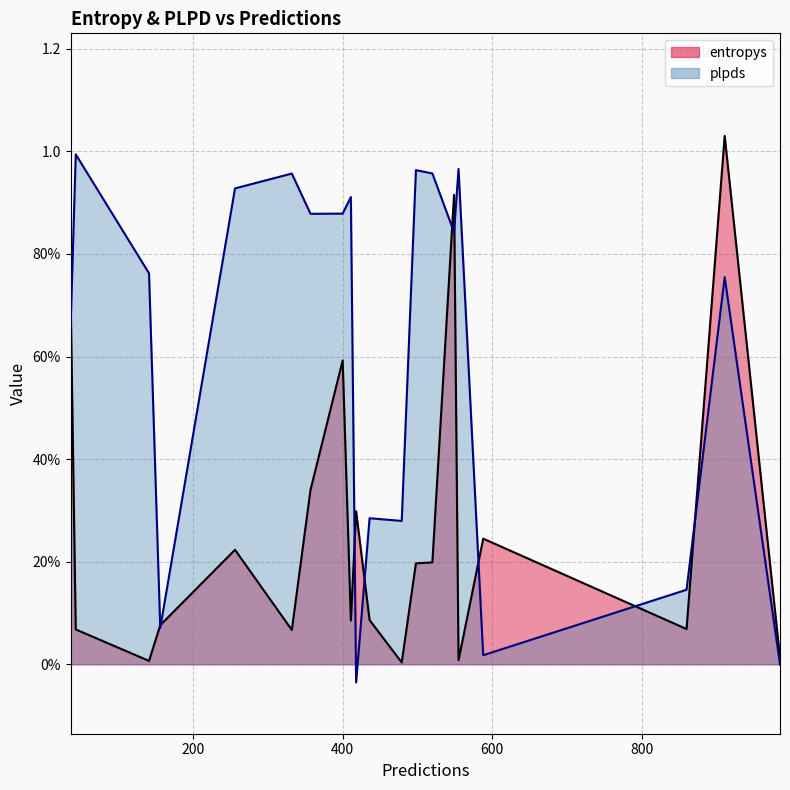

What value does the entropys series have at 256?

0.2